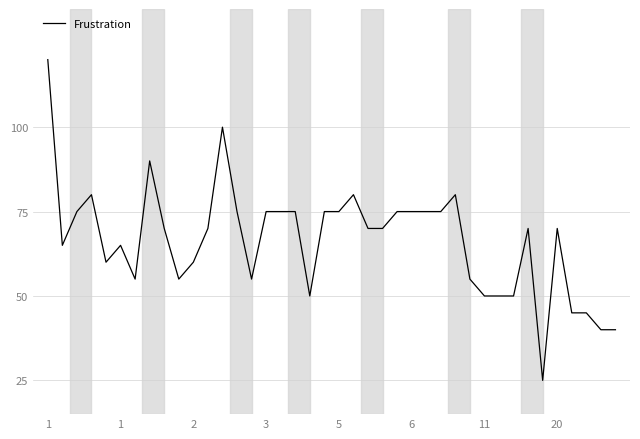

What is the difference between the maximum and minimum values?

95.0